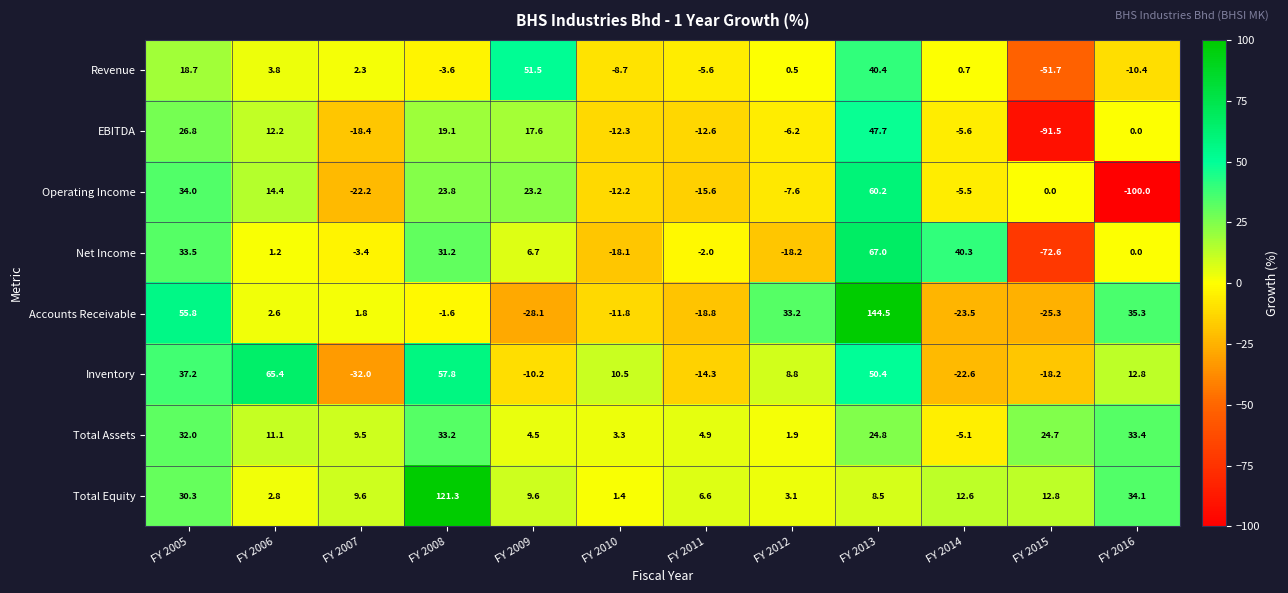

What is the difference between the EBITDA values at FY 2016 and FY 2009?

17.6